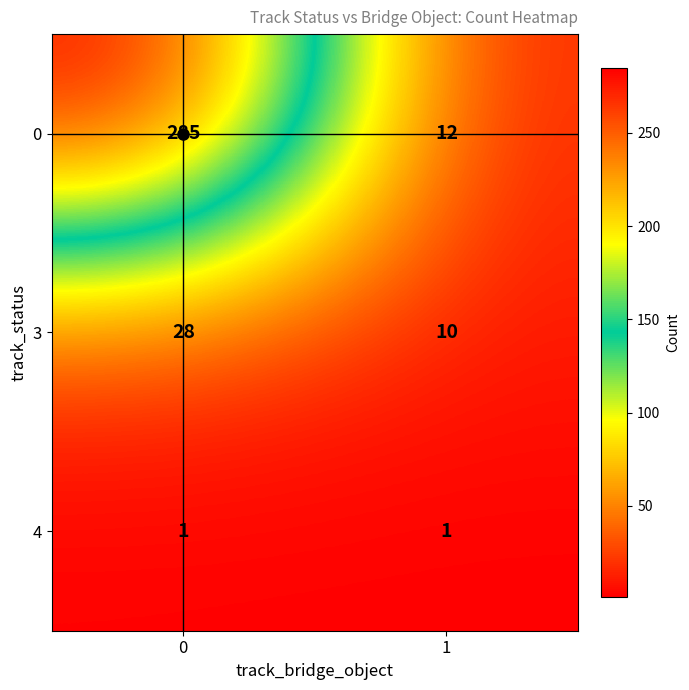

At 0, list the series in order from smallest to largest.

4, 3, 0